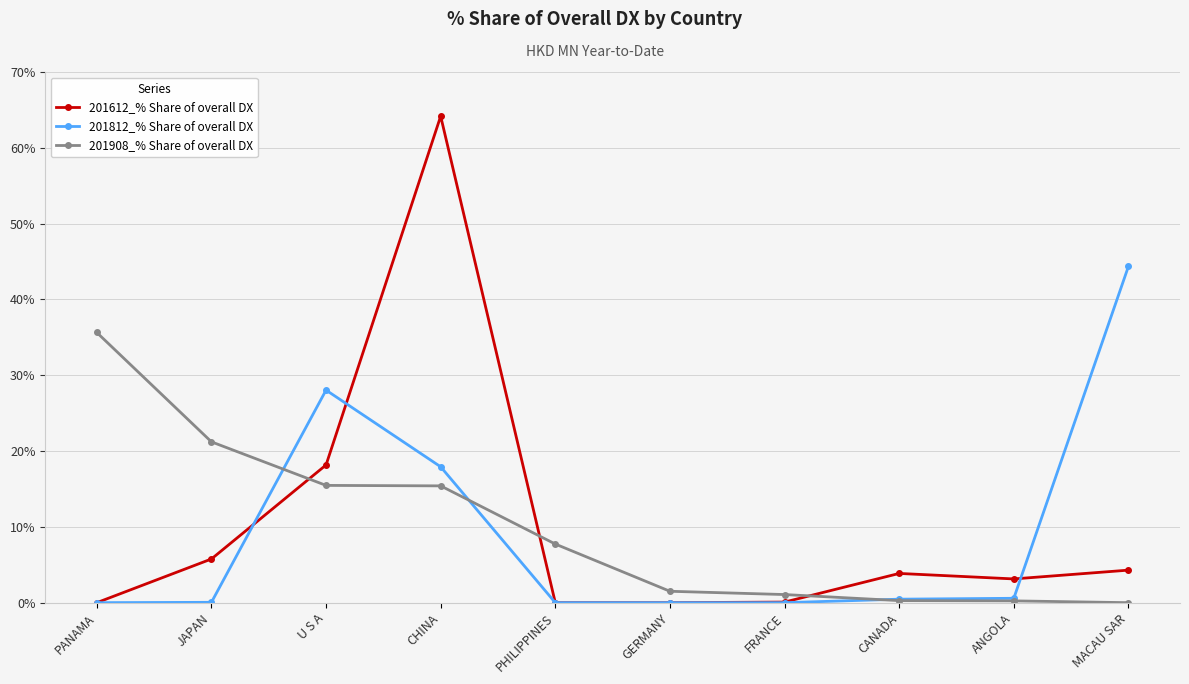

How many data points does each series have?

10